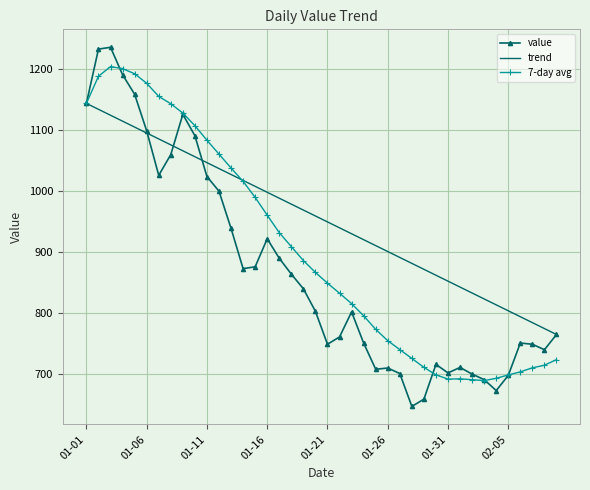

What is the maximum value shown in the chart?

1236.0